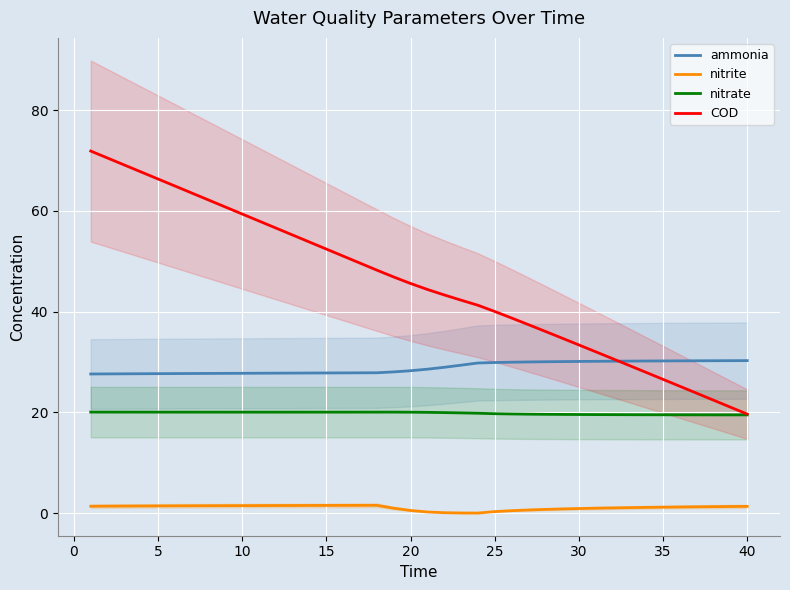

Is it true that nitrite equals 1.5 at 10?

True